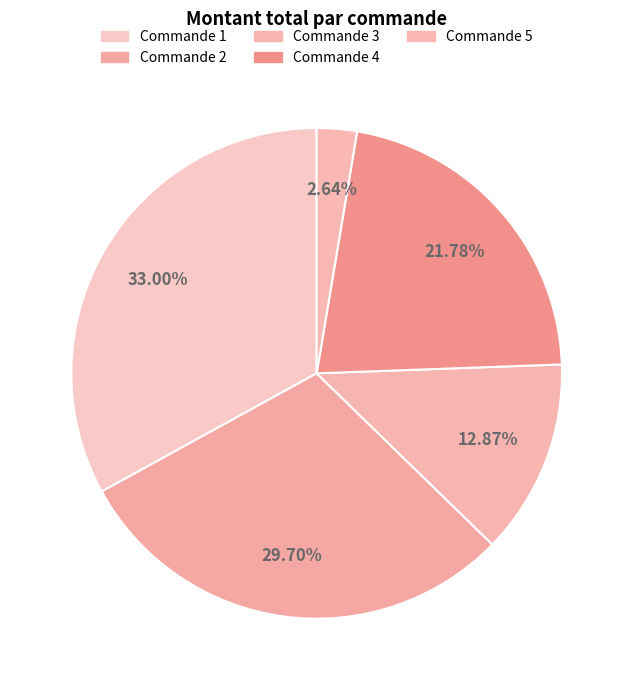

Count the number of slices in the pie.

5